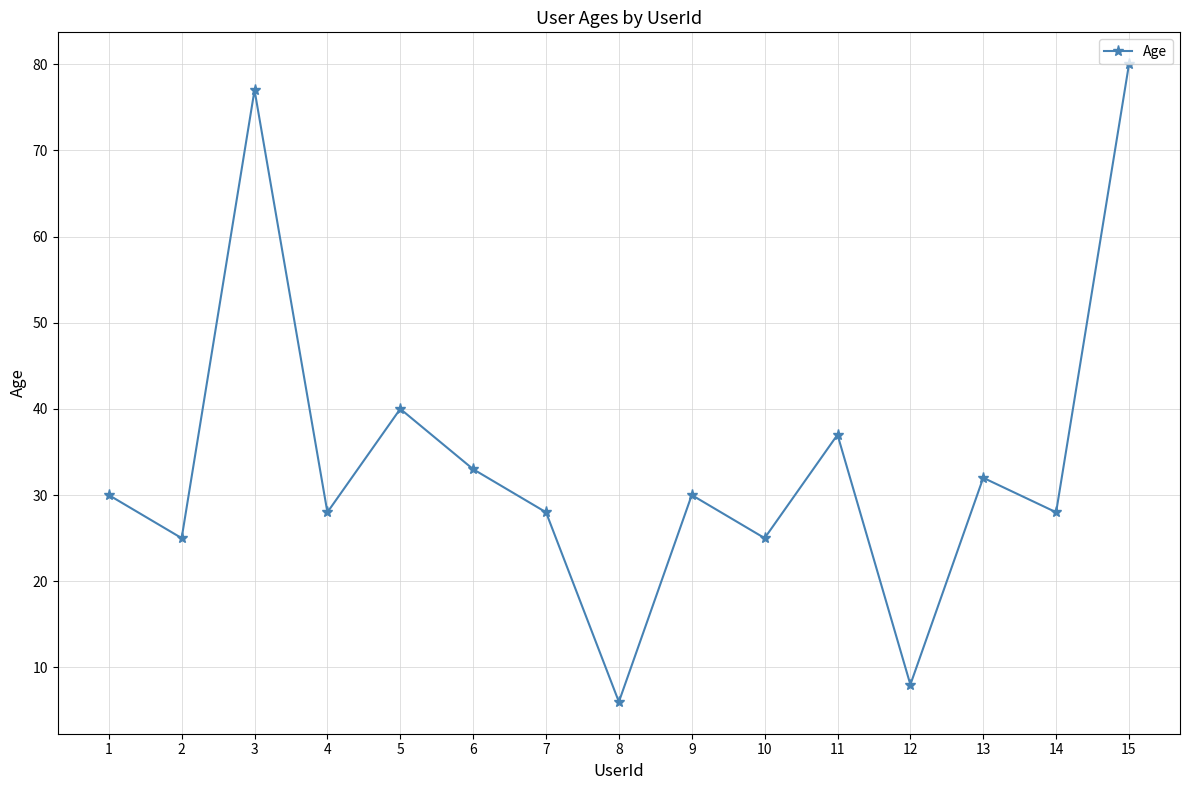

Where is the first local maximum?

3